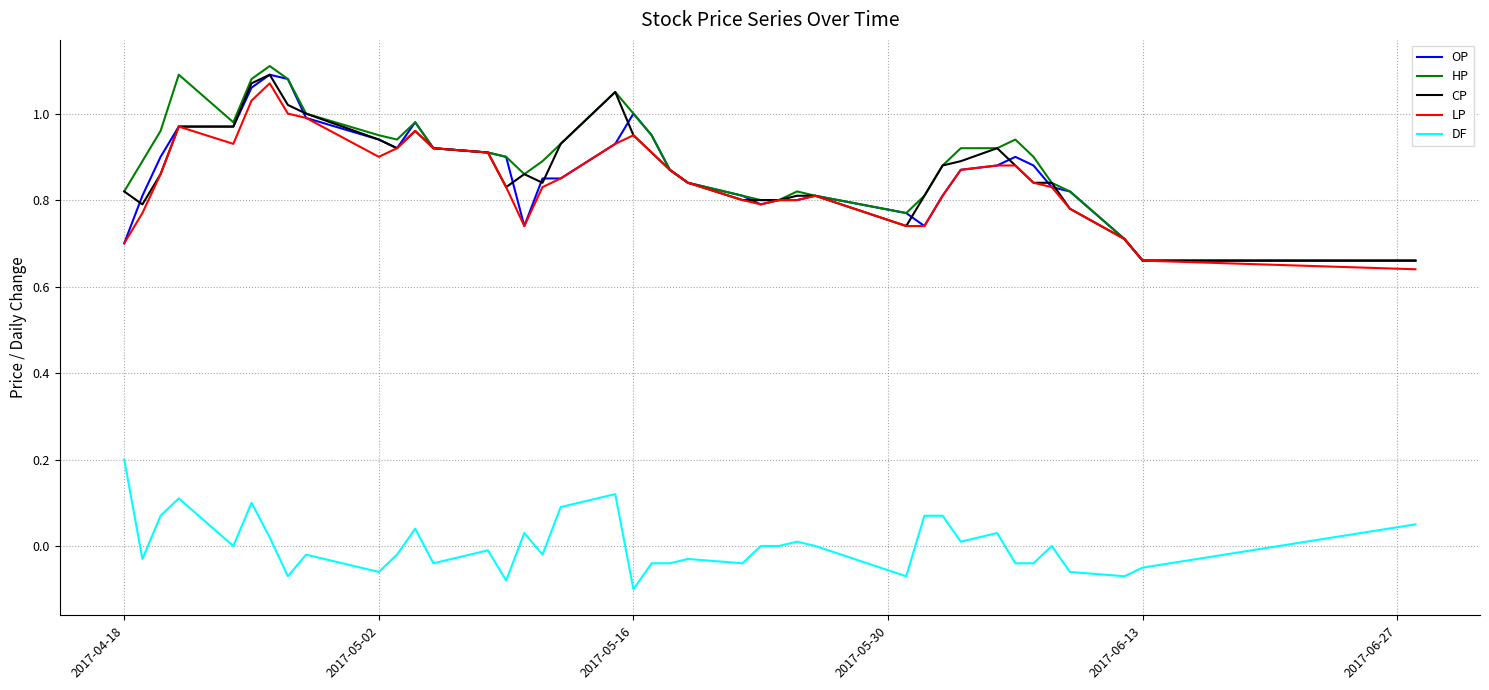

True or false: DF and OP intersect in this chart.

False